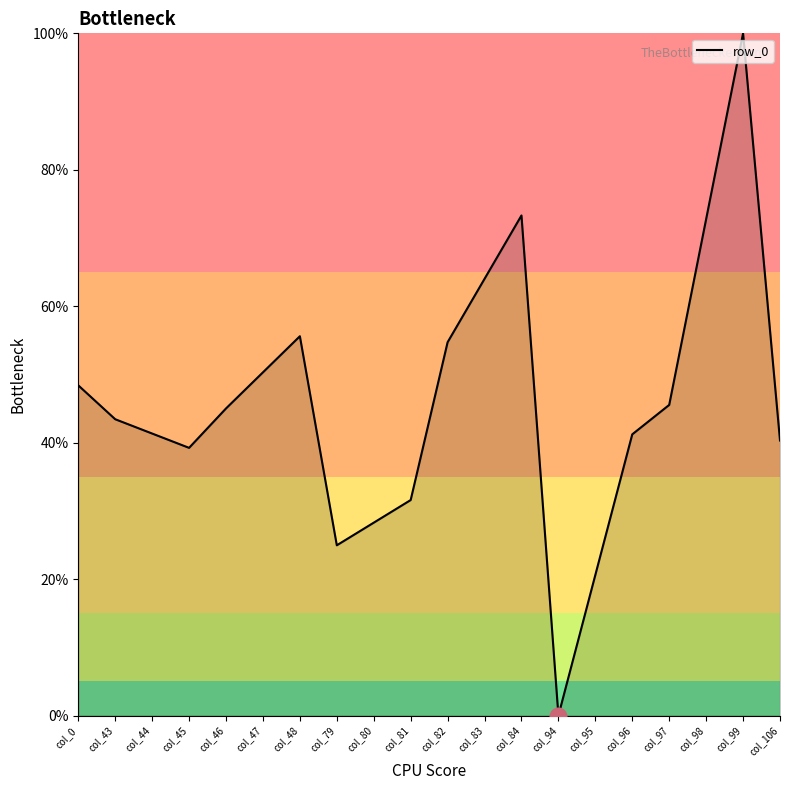

The chart shows a value of 13.7 at col_95. True or false?

False